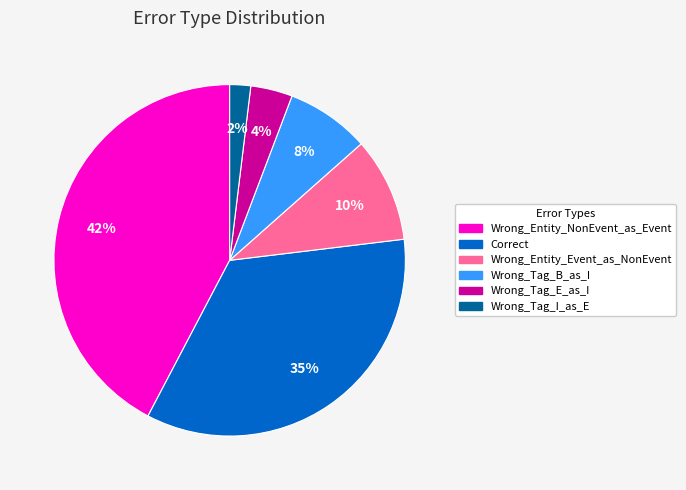

To the nearest percent, what is the combined percentage of Wrong_Tag_E_as_I and Wrong_Entity_NonEvent_as_Event?

46%